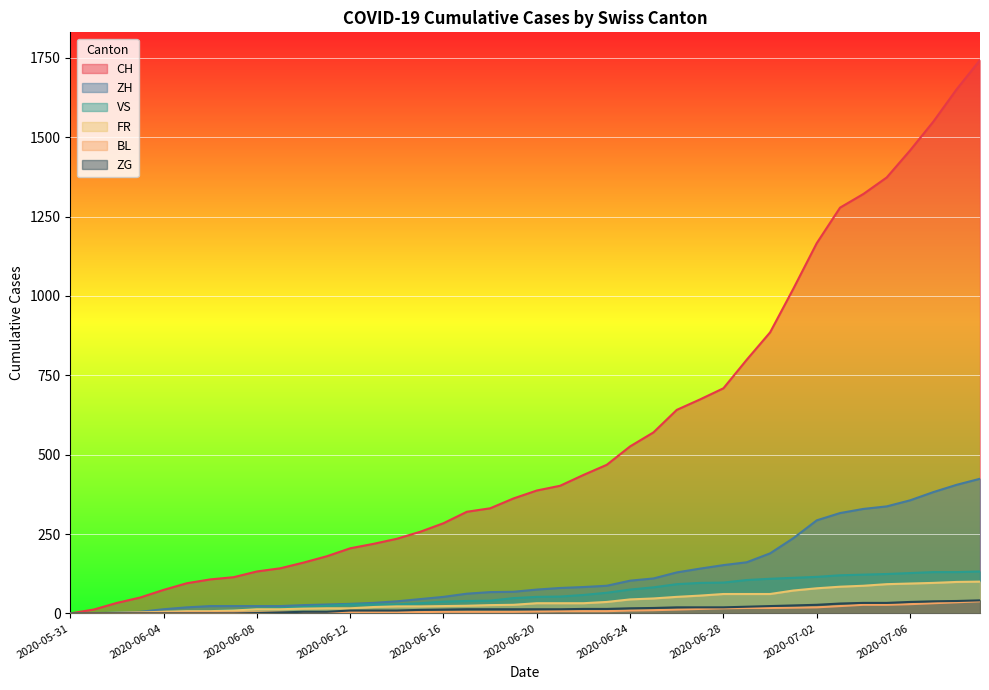

What is the label of the 7th point from the left?

2020-06-06